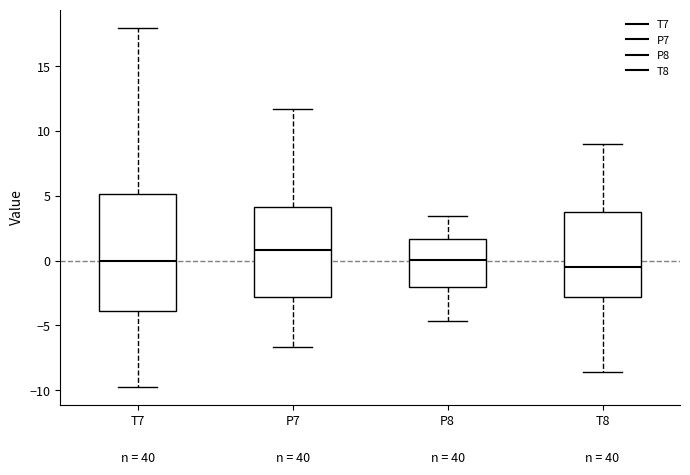

Reading left to right, read every box against the y-axis: the position of its median line, the range the box covers, and the ends of its whiskers. The values are not printed on the chart, so give them approximately, as read against the axis.

T7: median 0.0, box -4.0 to 5.0, whiskers -9.5 to 18.0
P7: median 1.0, box -3.0 to 4.0, whiskers -6.5 to 11.5
P8: median 0.0, box -2.0 to 1.5, whiskers -4.5 to 3.5
T8: median -0.5, box -3.0 to 3.5, whiskers -8.5 to 9.0